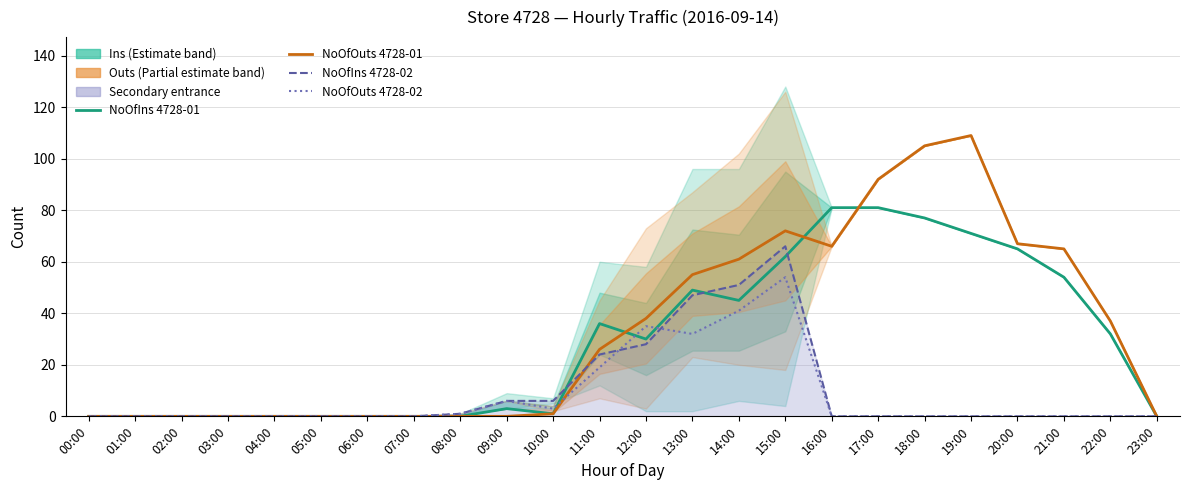

What is the maximum value shown in the chart?

109